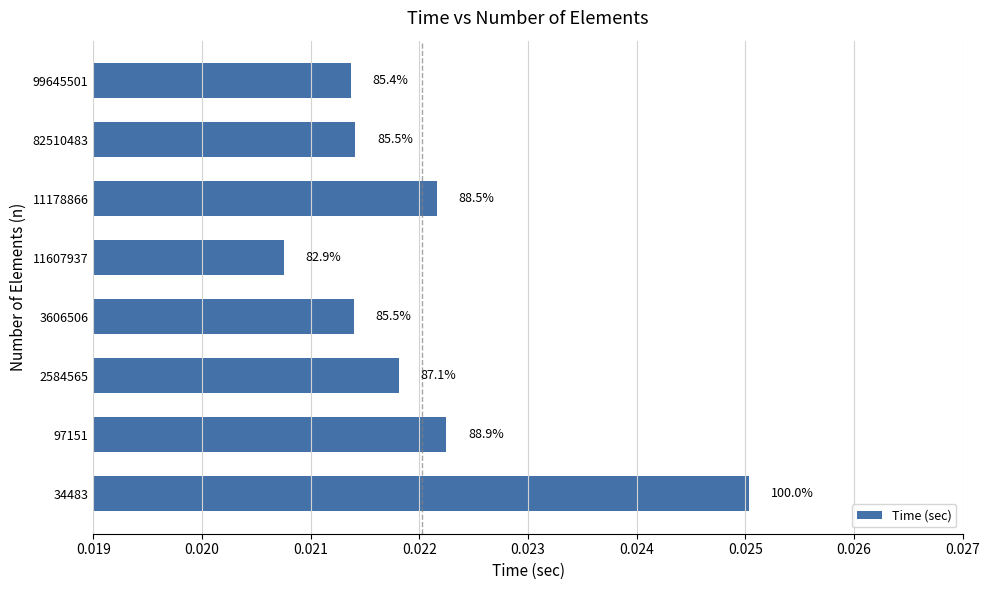

Does the chart contain any negative values?

No